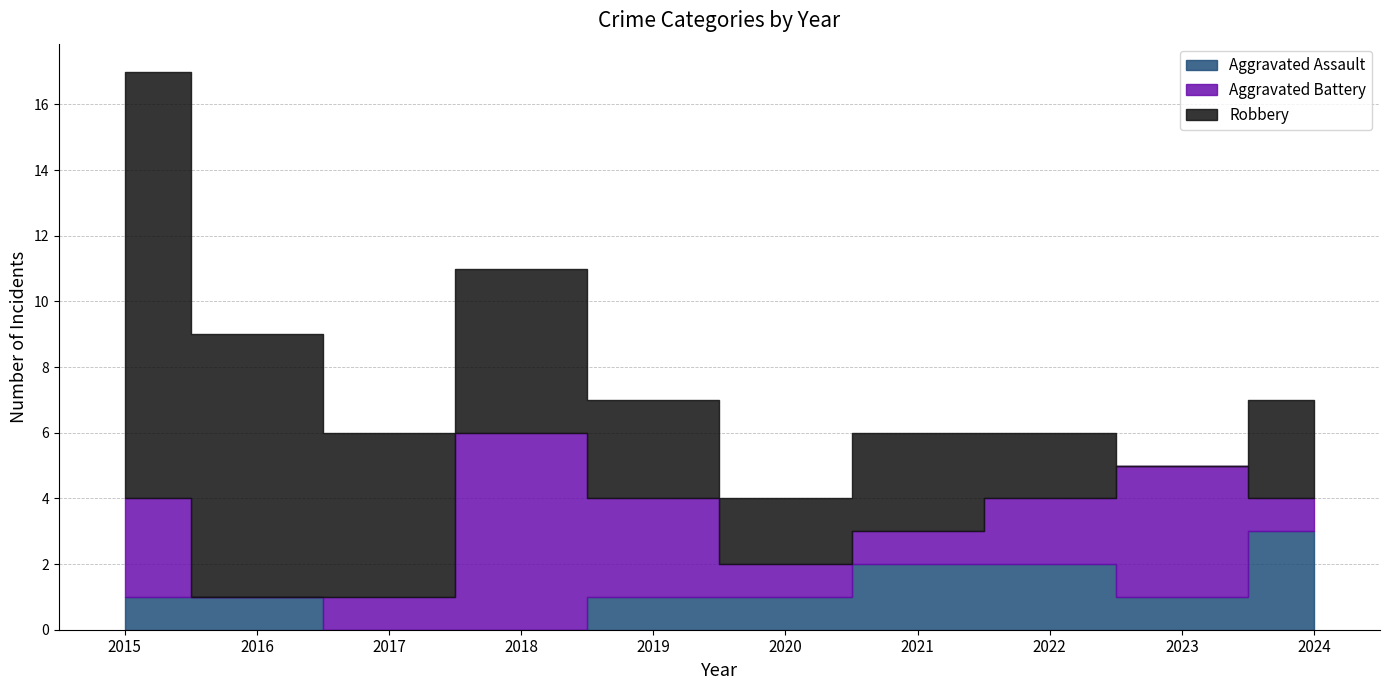

List the labels in order of Robbery value, smallest first.

2023, 2020, 2022, 2019, 2021, 2024, 2017, 2018, 2016, 2015